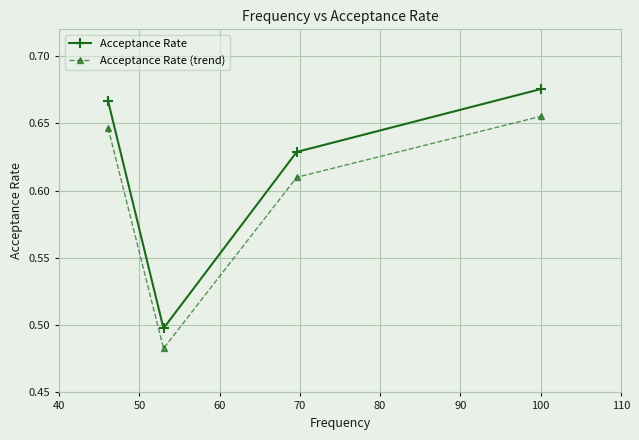

How many lines are shown in the chart?

2